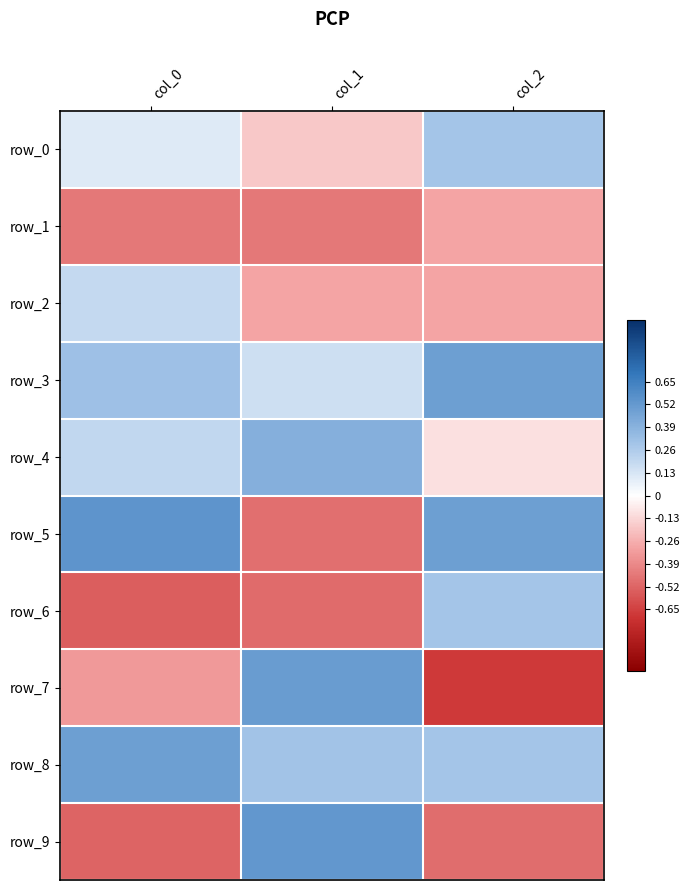

Is the value of row_5 at col_0 greater than the value of row_0 at col_1?

Yes